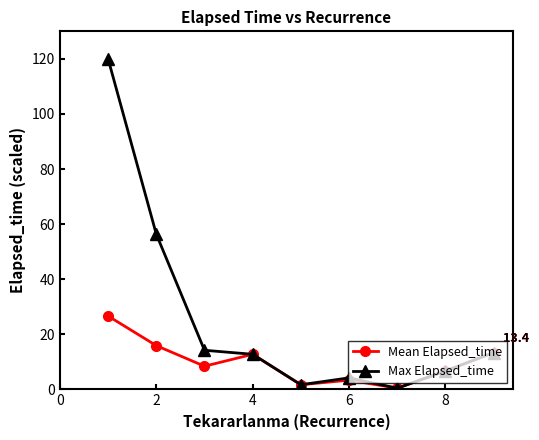

What is the minimum value for Mean Elapsed_time?

0.4